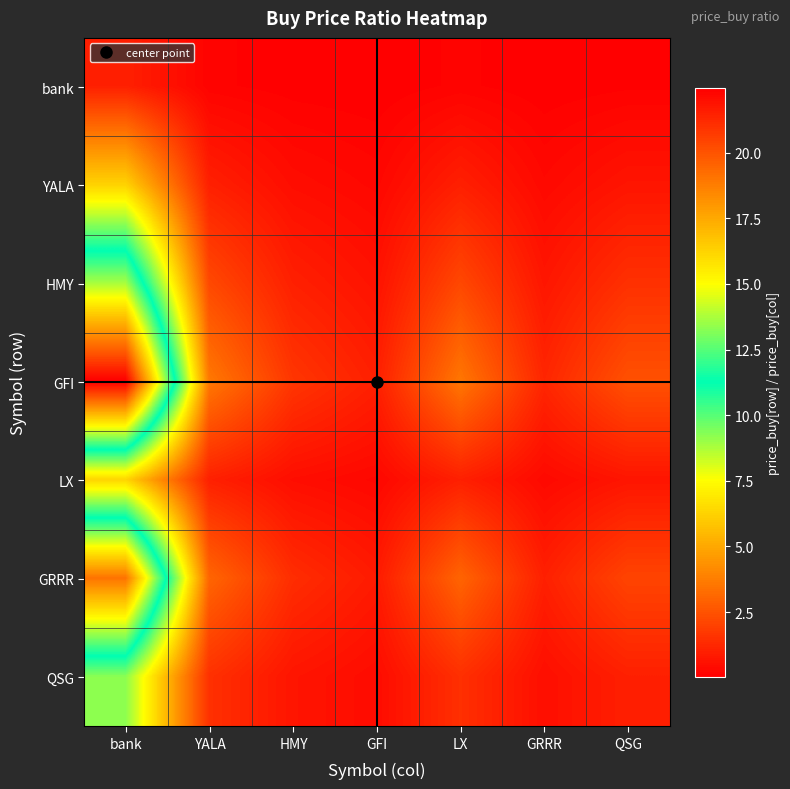

Reading right to left, extract all data points from this chart.

bank: QSG=0.1	GRRR=0.1	LX=0.2	GFI=0.0	HMY=0.1	YALA=0.2	bank=1.0
YALA: QSG=0.7	GRRR=0.3	LX=1.0	GFI=0.3	HMY=0.5	YALA=1.0	bank=6.2
HMY: QSG=1.5	GRRR=0.7	LX=2.2	GFI=0.6	HMY=1.0	YALA=2.2	bank=13.7
GFI: QSG=2.4	GRRR=1.2	LX=3.6	GFI=1.0	HMY=1.6	YALA=3.6	bank=22.5
LX: QSG=0.7	GRRR=0.3	LX=1.0	GFI=0.3	HMY=0.5	YALA=1.0	bank=6.3
GRRR: QSG=2.1	GRRR=1.0	LX=3.0	GFI=0.8	HMY=1.4	YALA=3.1	bank=19.0
QSG: QSG=1.0	GRRR=0.5	LX=1.5	GFI=0.4	HMY=0.7	YALA=1.5	bank=9.2